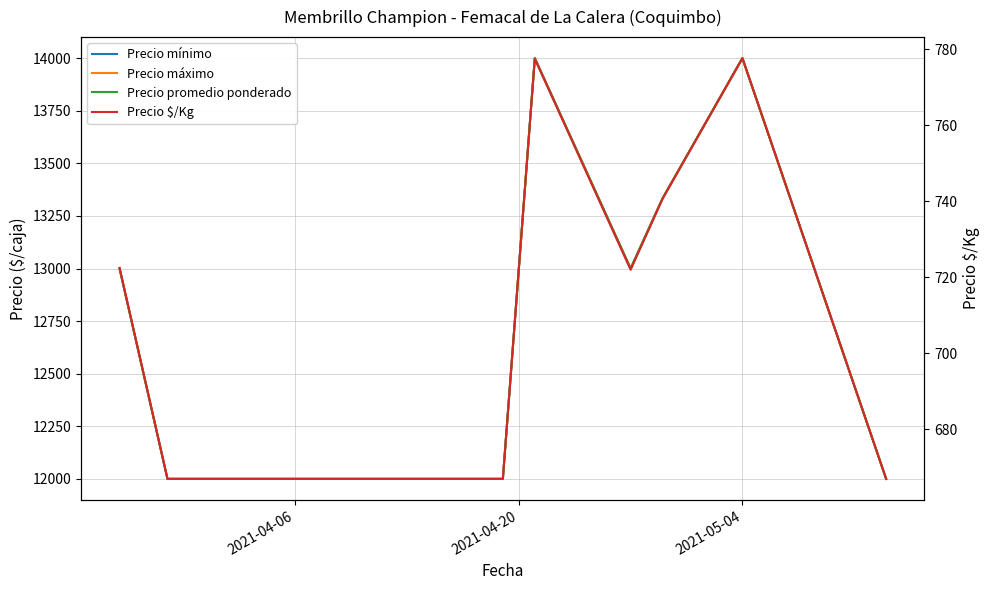

True or false: Precio promedio ponderado and Precio $/Kg cross at least once.

False